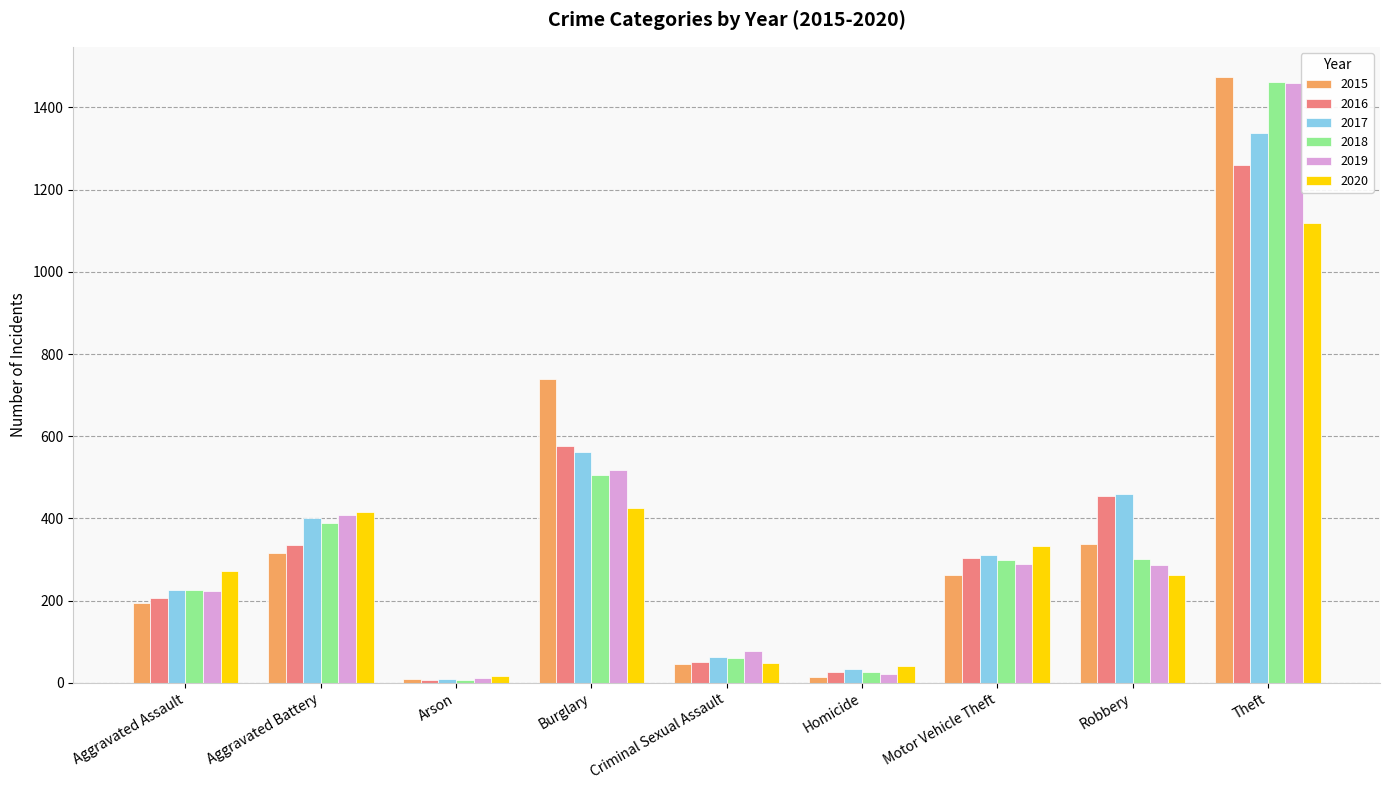

What is the sum of the 2017 values at Theft and Burglary?

1901